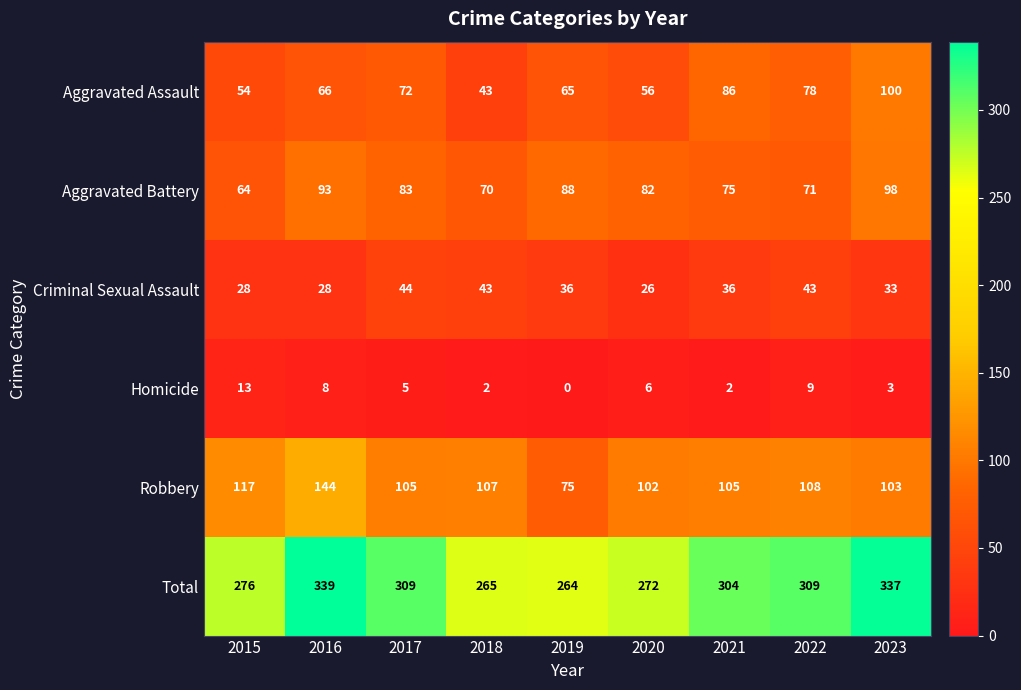

At which label is Total closest to 301?

2021